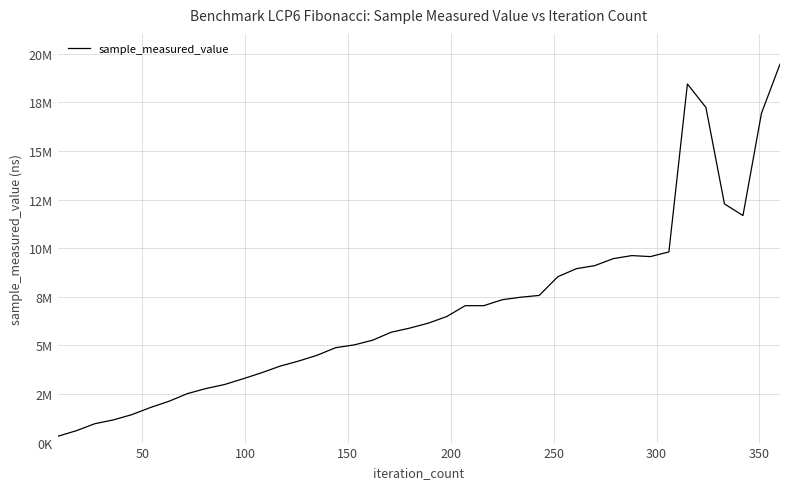

Is this an area chart (filled region under the line)?

No